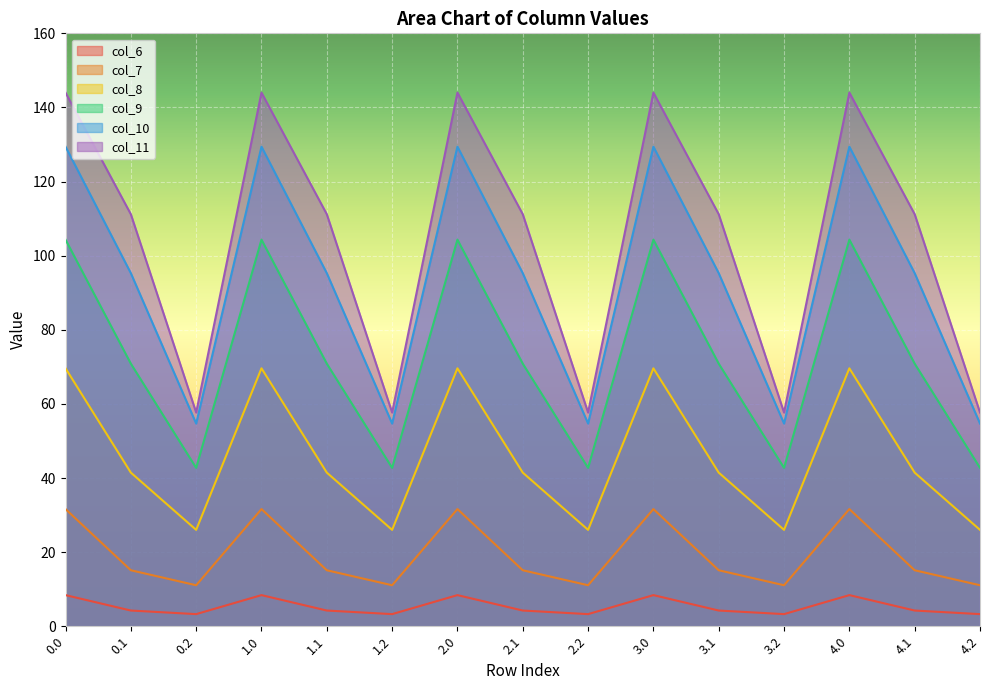

What is the maximum value shown in the chart?

144.0